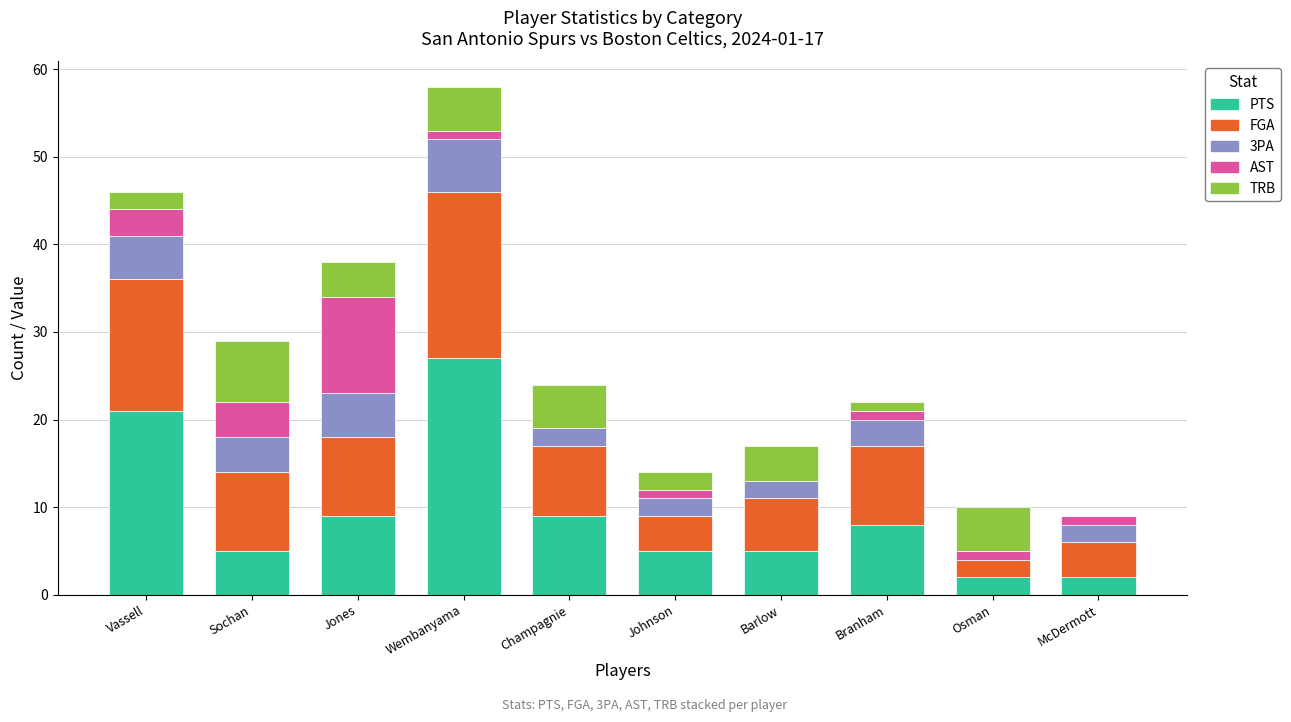

What is the sum of all PTS values?

93